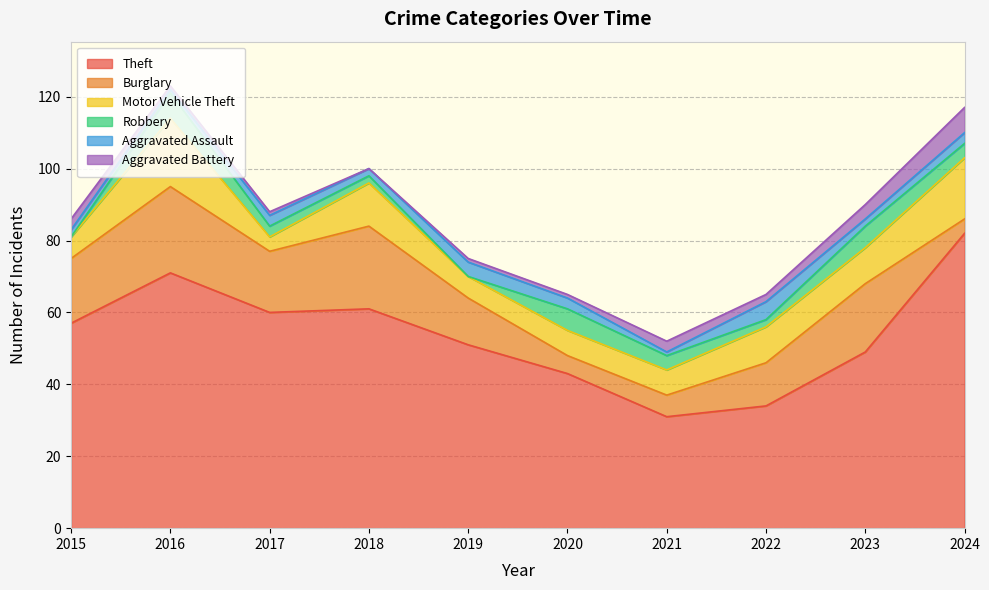

Reading right to left, transcribe all the data shown in this chart.

Theft: 82	49	34	31	43	51	61	60	71	57
Burglary: 4	19	12	6	5	13	23	17	24	18
Motor Vehicle Theft: 17	10	10	7	7	6	12	4	19	6
Robbery: 4	6	2	4	6	0	2	3	7	0
Aggravated Assault: 3	2	5	1	3	4	2	3	1	2
Aggravated Battery: 7	4	2	3	1	1	0	1	1	3